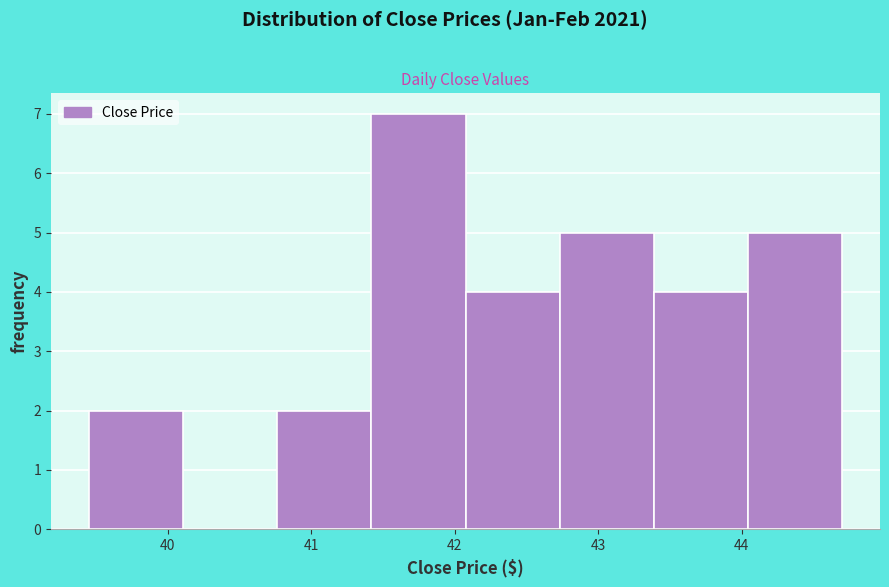

Reading left to right, transcribe this chart: for each bar, give the range it covers on the x-axis and its height. Neither the bar edges nor the heights are printed on the chart, so give them approximately, as read against the axes.

39.5 to 40.1: 2
40.1 to 40.8: 0
40.8 to 41.4: 2
41.4 to 42.1: 7
42.1 to 42.7: 4
42.7 to 43.4: 5
43.4 to 44.0: 4
44.0 to 44.7: 5